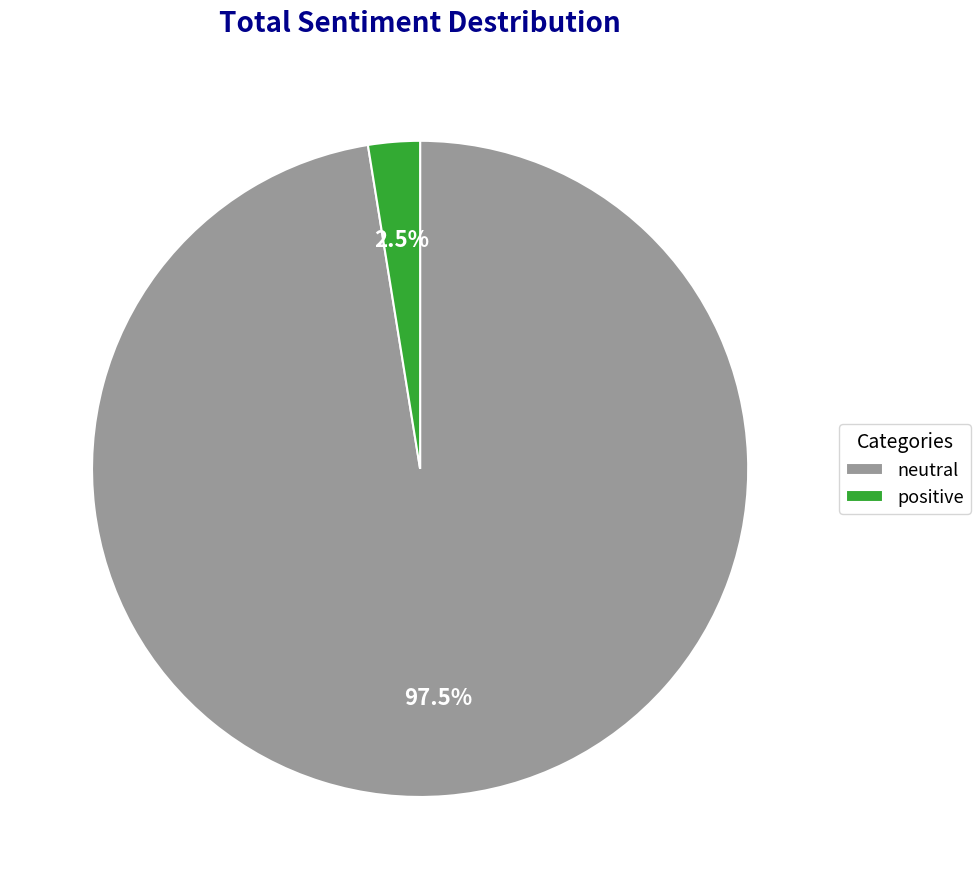

What is the smallest slice in the pie chart?

positive